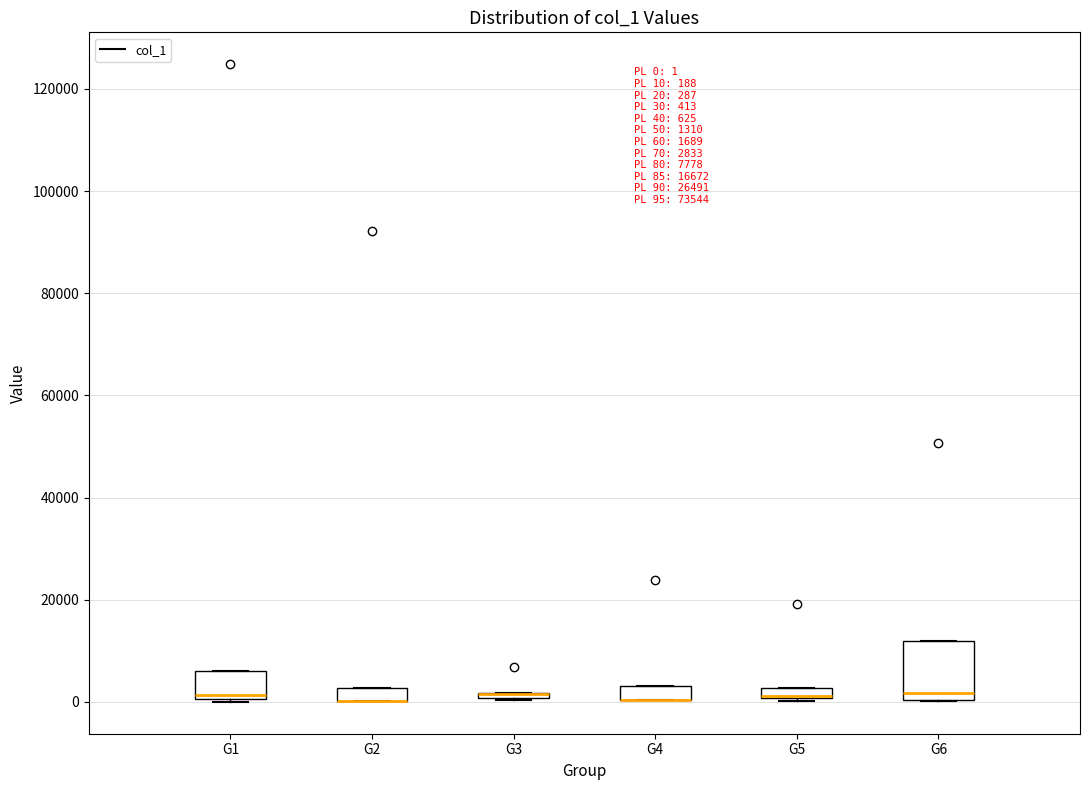

Which box is the tallest, from its lower edge to its upper edge?

G6